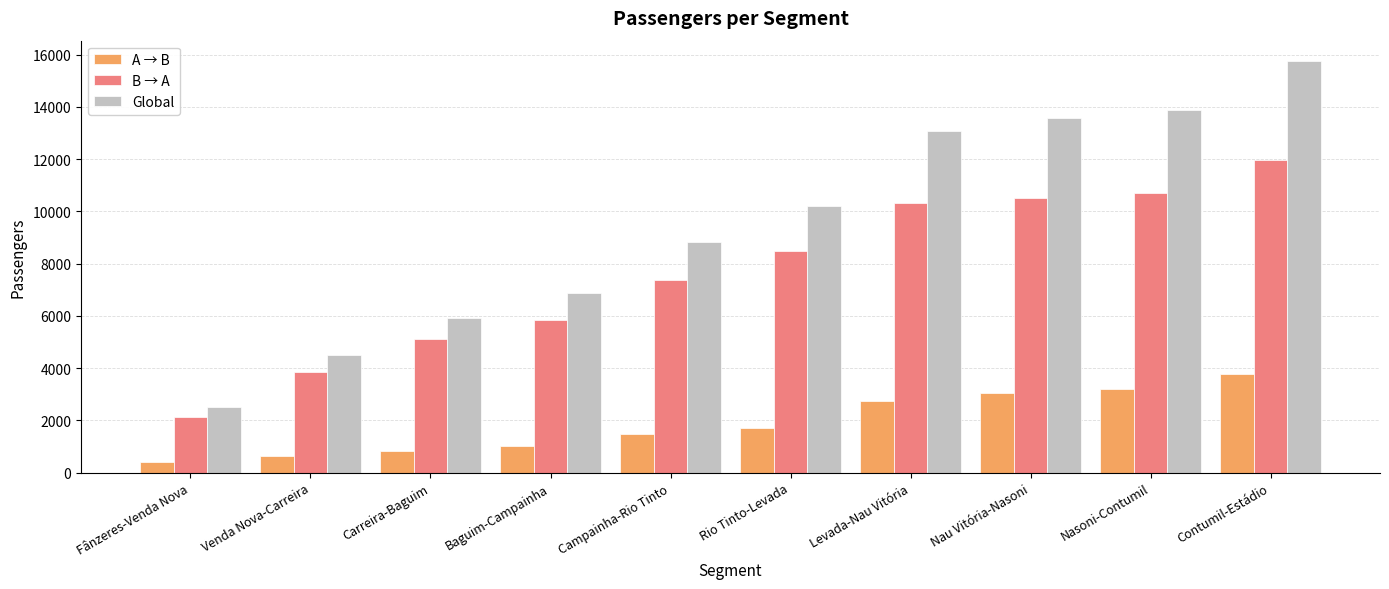

The A → B series shows 3780.2 at Contumil-Estádio. True or false?

True